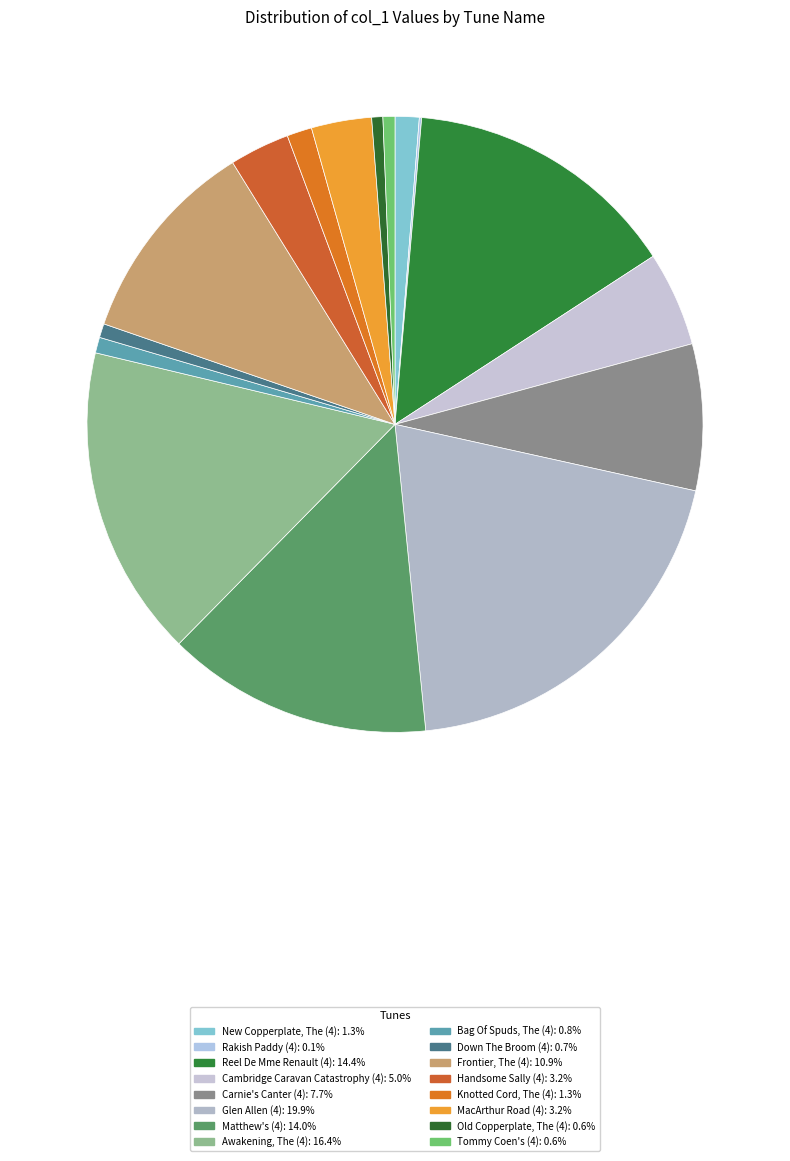

To the nearest percent, what percentage of the pie is Handsome Sally (4)?

3%